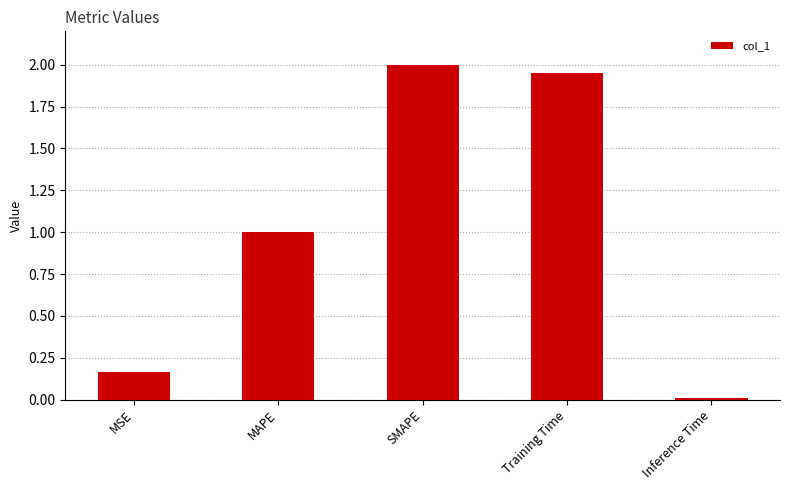

At which label does the data first exceed 1?

MAPE